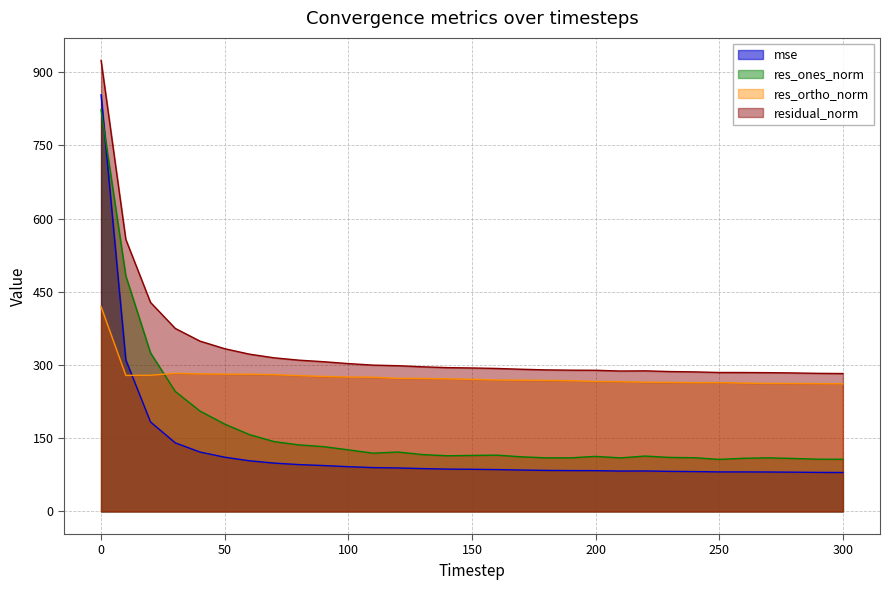

How many data points in res_ortho_norm are above 270?

16